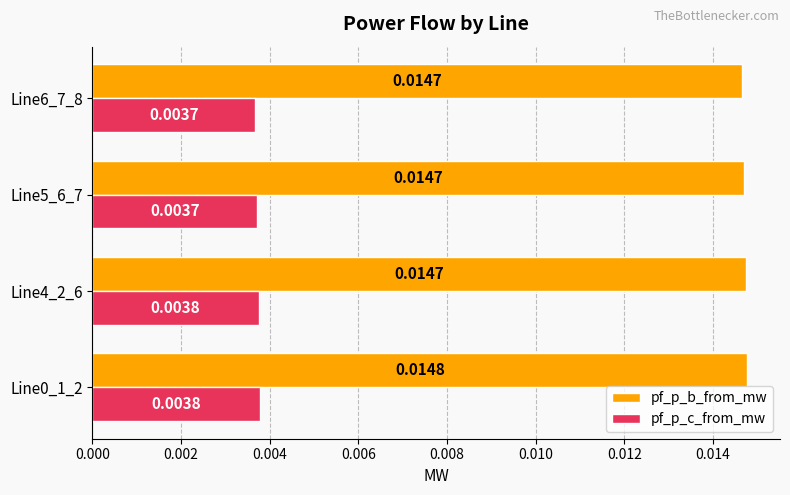

At how many categories does at least one series exceed 0?

4